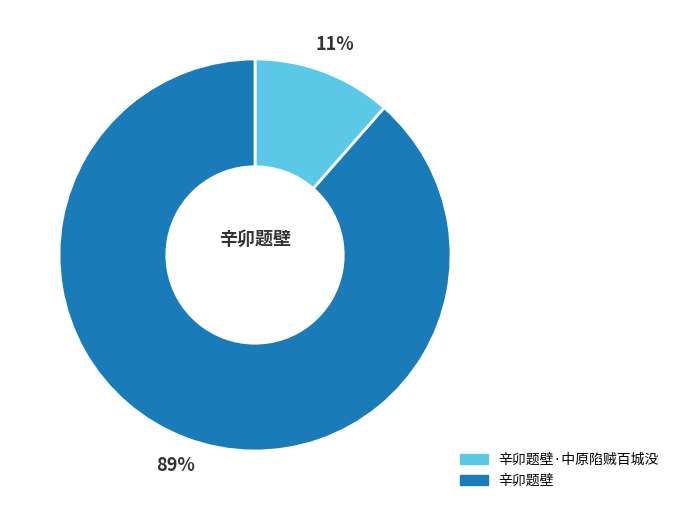

Is there a majority slice in this chart?

Yes